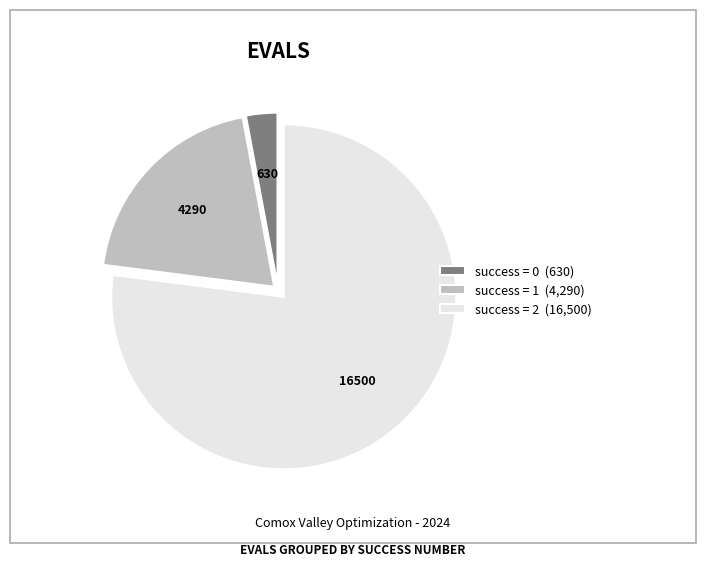

Rank the categories by value from highest to lowest.

success = 2 (16,500), success = 1 (4,290), success = 0 (630)